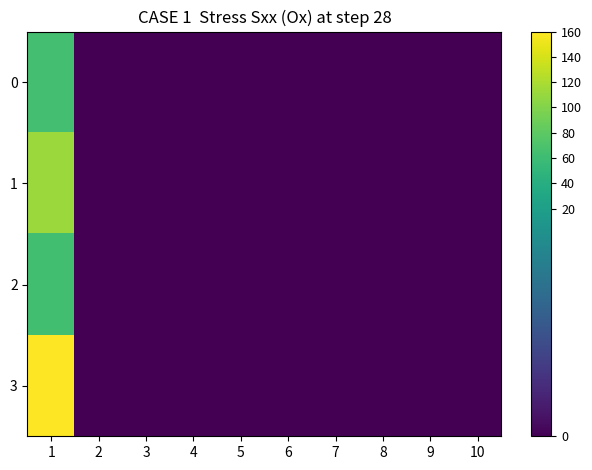

Reading left to right, list all the values displayed in this chart.

0: 1=65	2=0	3=0	4=0	5=0	6=0	7=0	8=0	9=0	10=0
1: 1=112	2=0	3=0	4=0	5=0	6=0	7=0	8=0	9=0	10=0
2: 1=63	2=0	3=0	4=0	5=0	6=0	7=0	8=0	9=0	10=0
3: 1=160	2=0	3=0	4=0	5=0	6=0	7=0	8=0	9=0	10=0